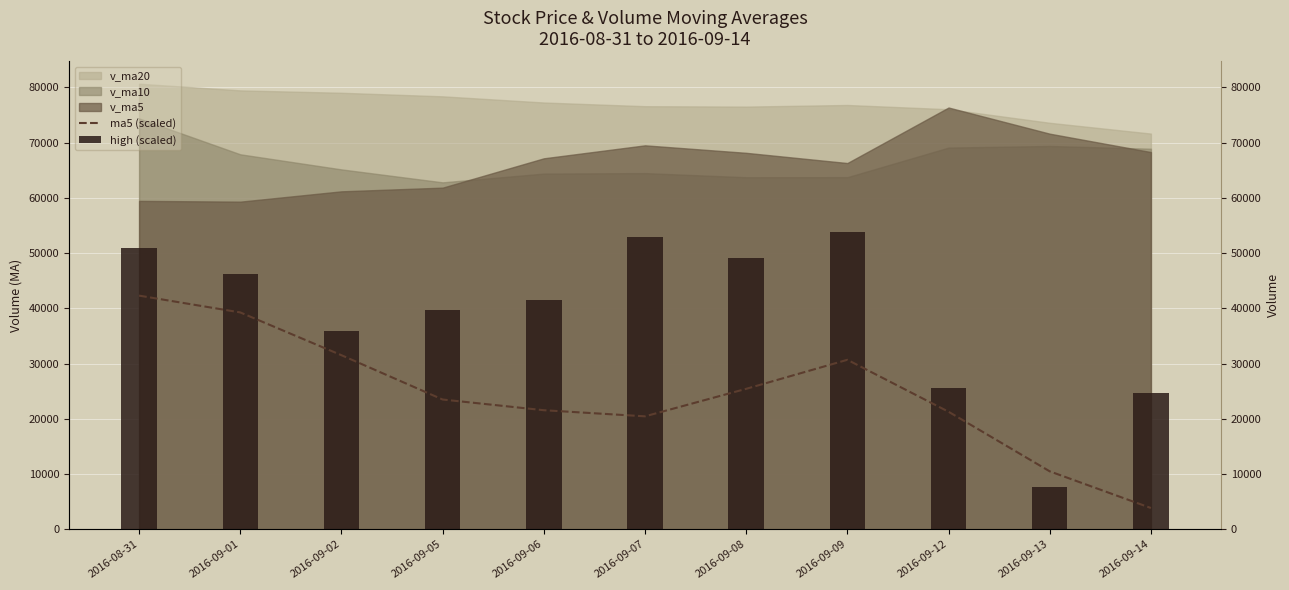

What is the approximate value of ma5 (scaled) at 2016-09-01?

39256.2